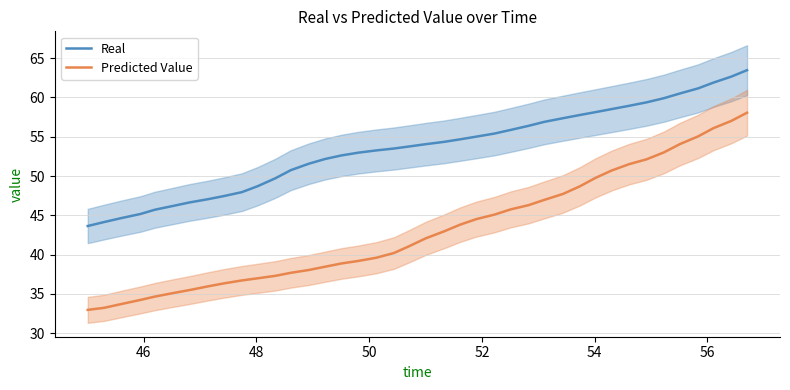

What is the lowest value of the Real series?

43.6